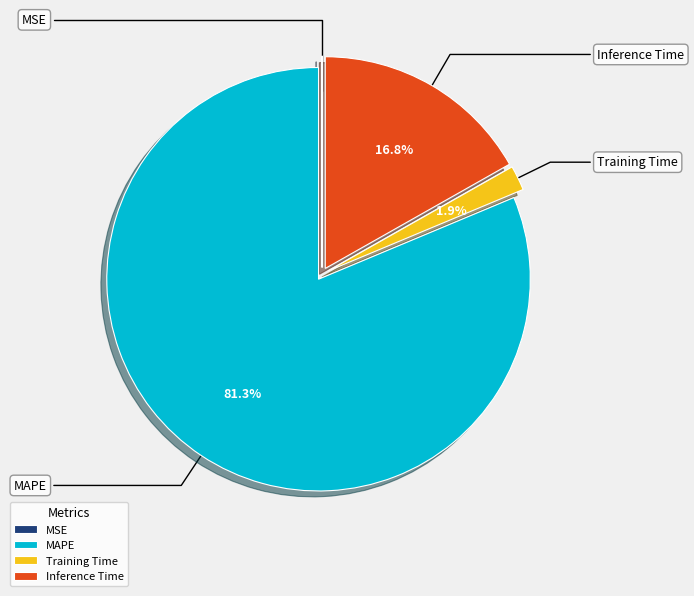

Rank the categories by value from highest to lowest.

MAPE, Inference Time, Training Time, MSE